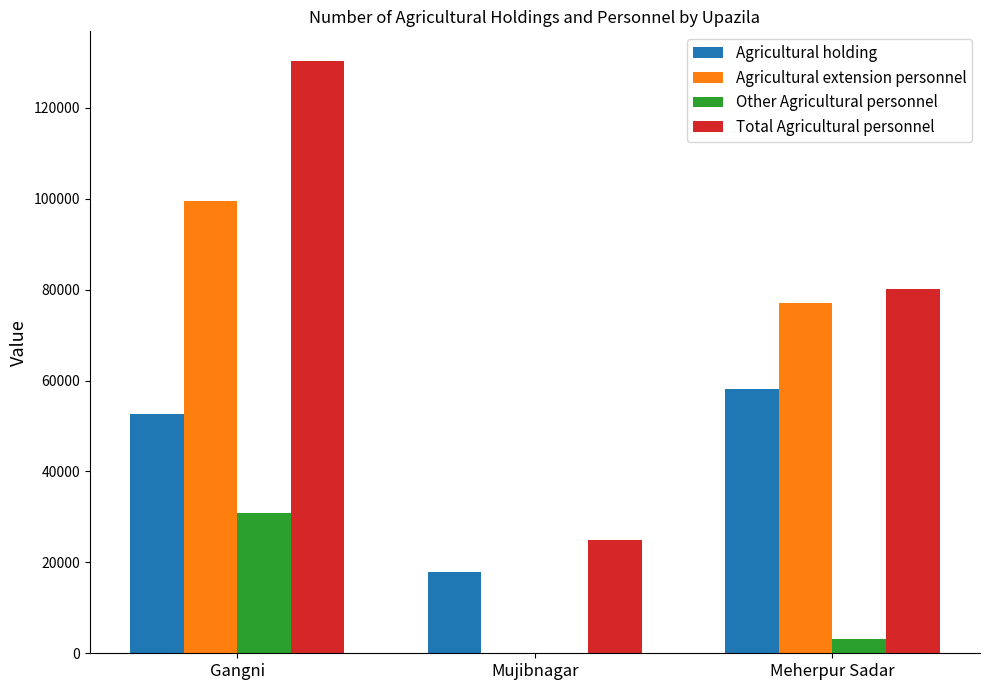

Between Gangni and Mujibnagar, which series saw the biggest shift?

Total Agricultural personnel